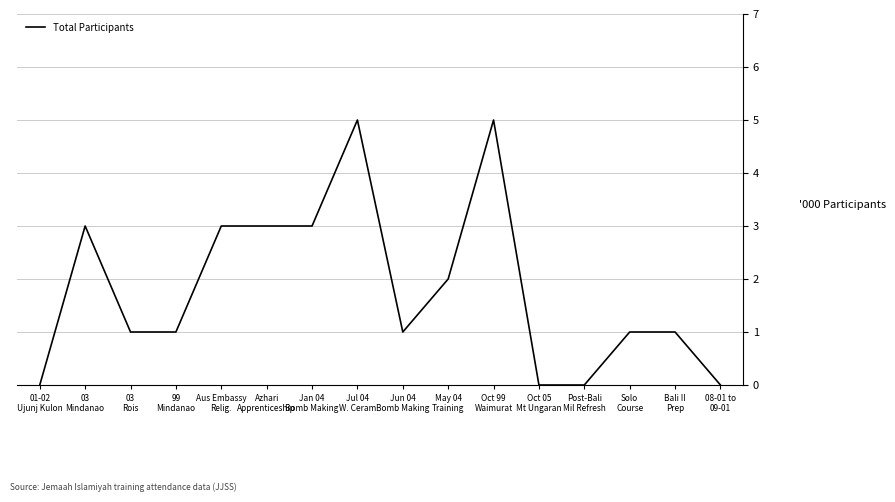

What is the difference between the maximum and minimum values?

5